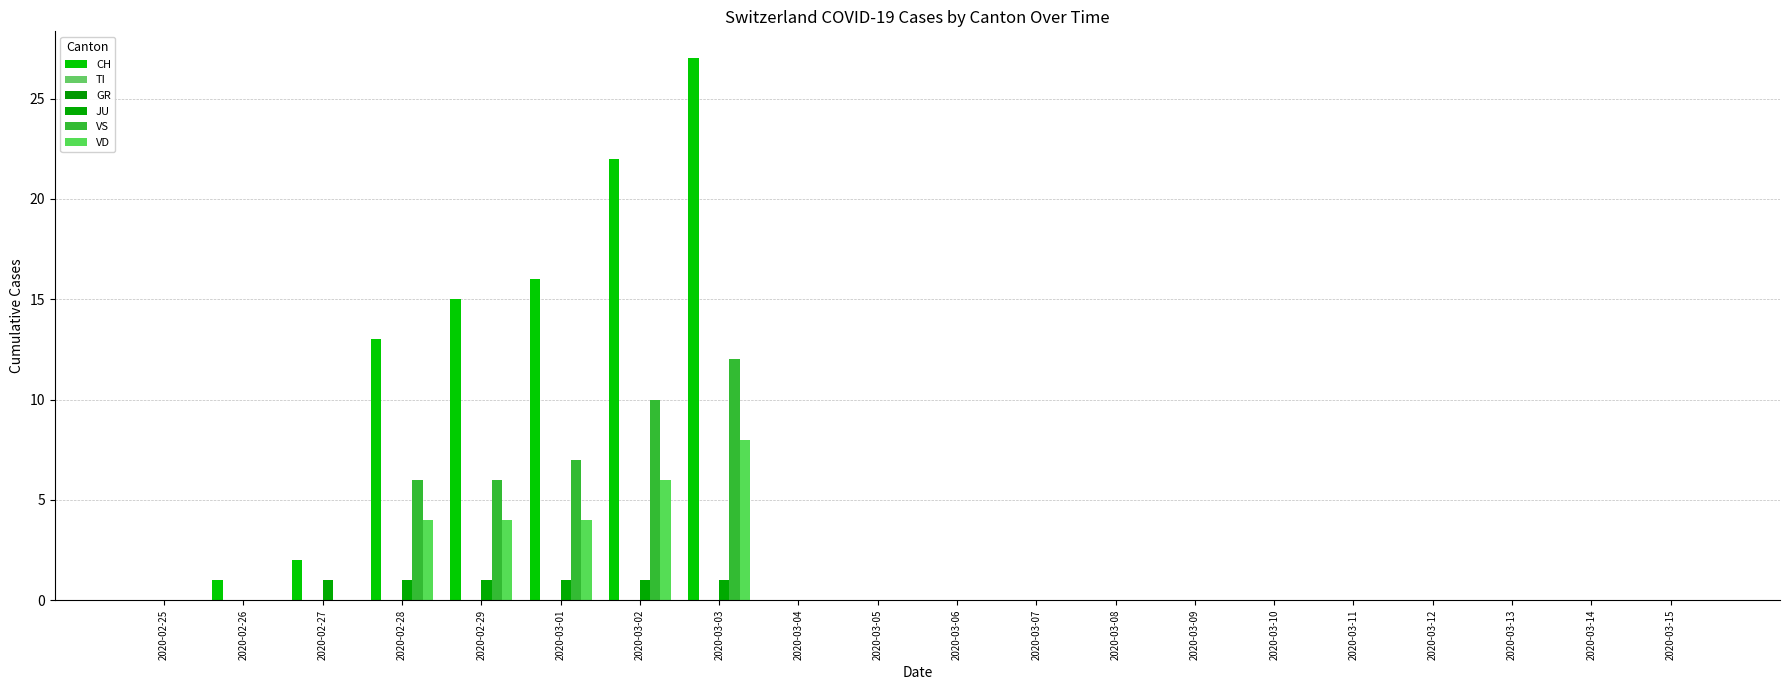

True or false: CH has a value of 0 at 2020-03-09.

True